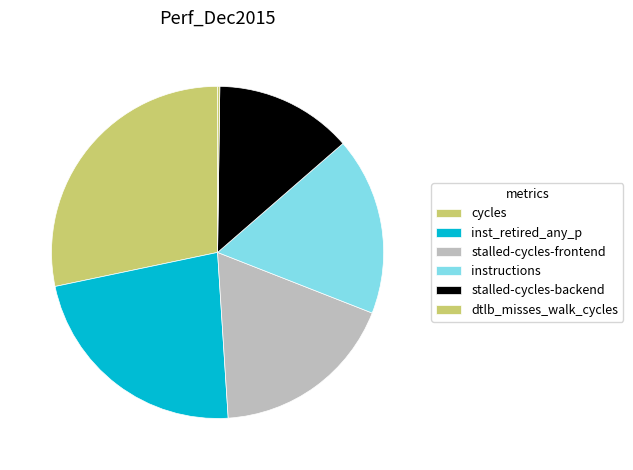

What percentage is NOT represented by stalled-cycles-frontend?

82.1%